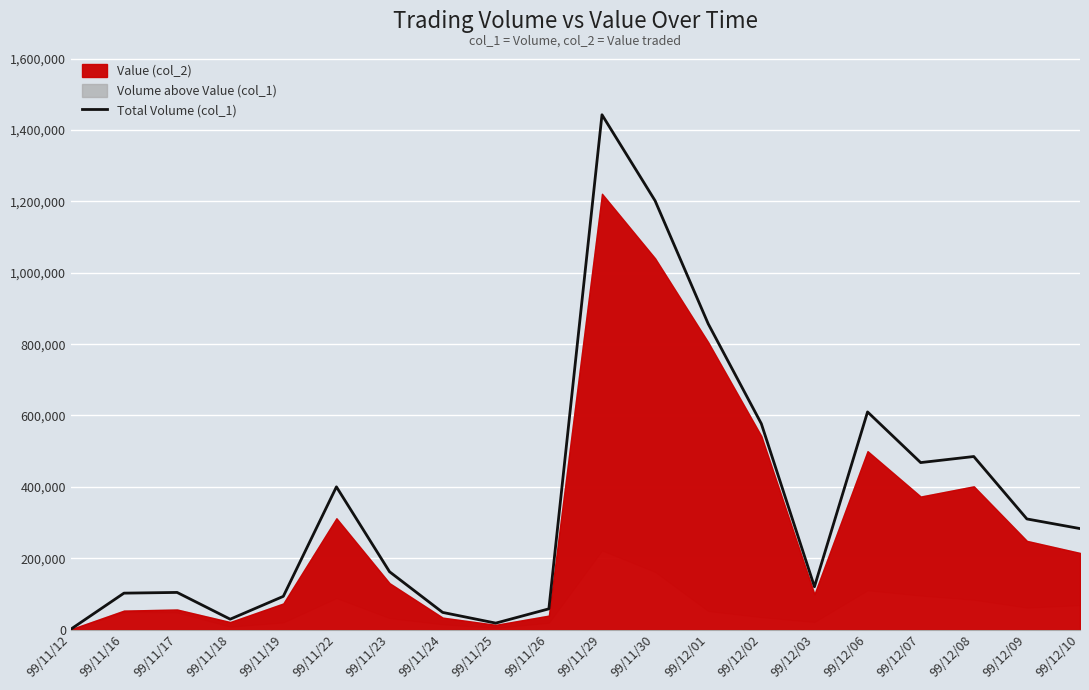

Is it true that the value at 99/11/18 is 16859?

False